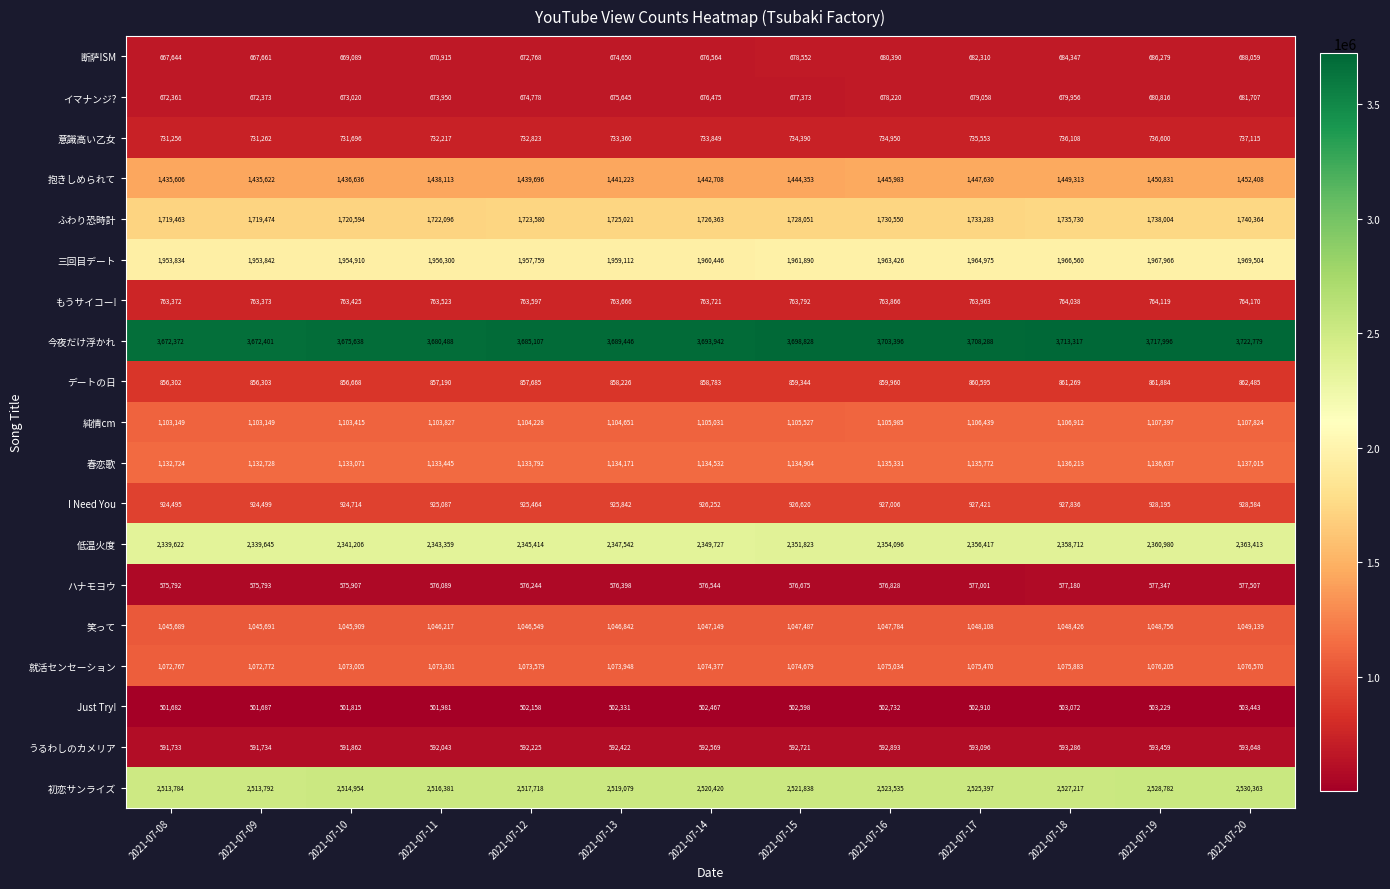

Read the 三回目デート value at 2021-07-20.

1969504